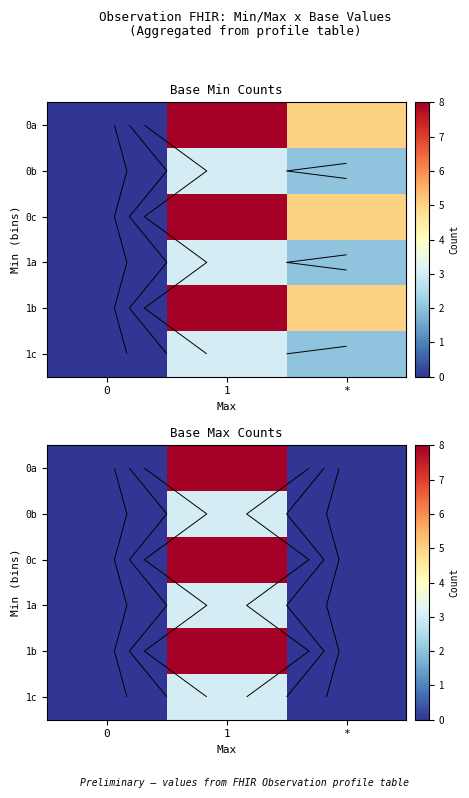

How many values in the 1c series exceed 0?

1